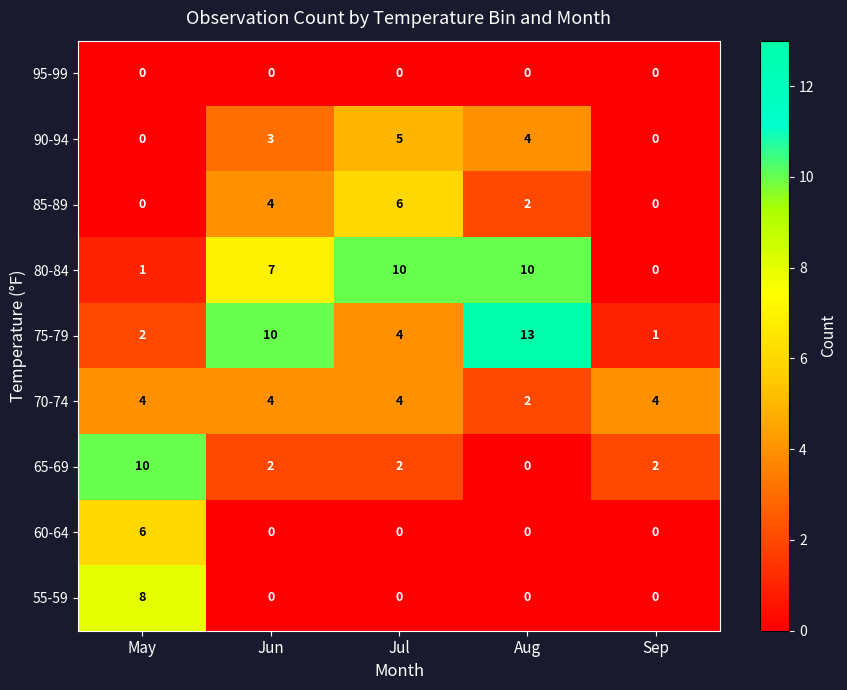

The 55-59 series shows 8 at May. True or false?

True